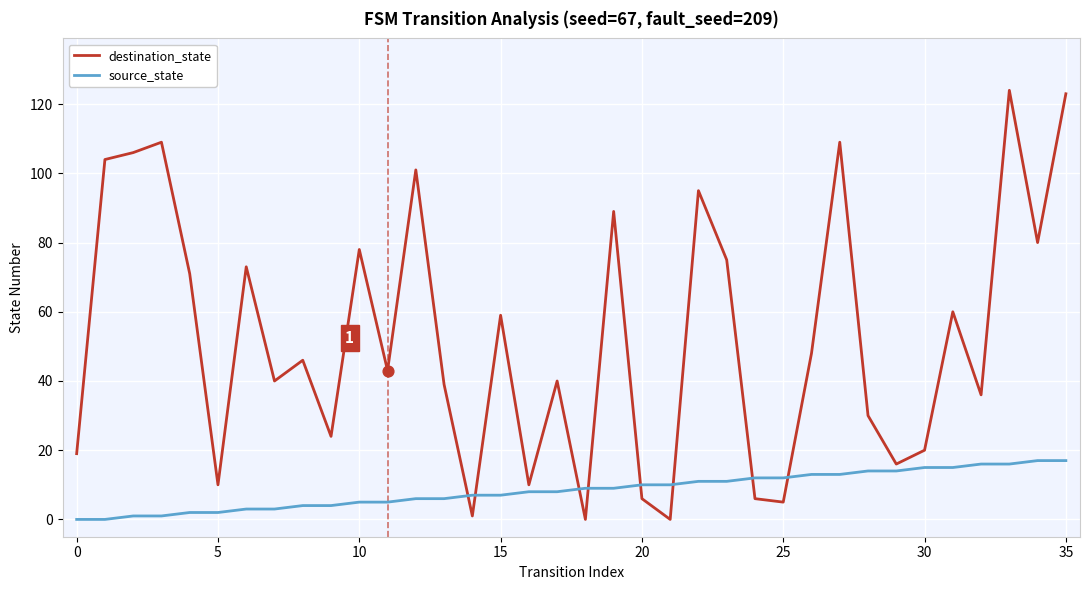

What is the maximum value for source_state?

17